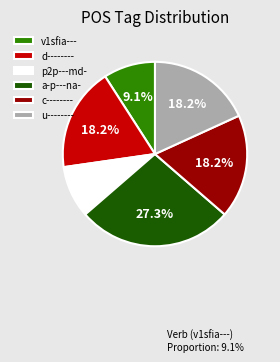

Count the number of slices in the pie.

6